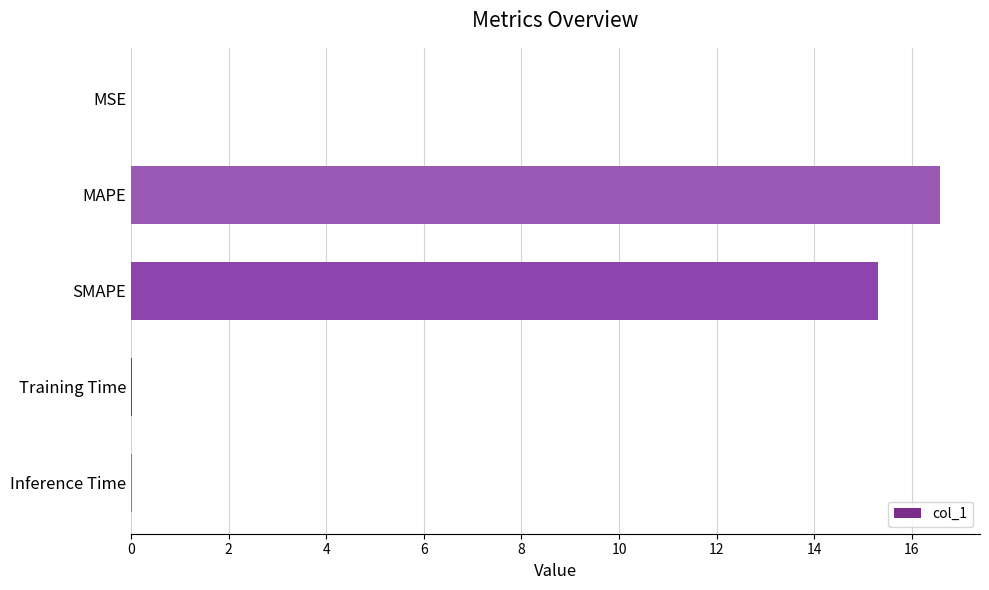

What is the greatest value displayed?

16.6